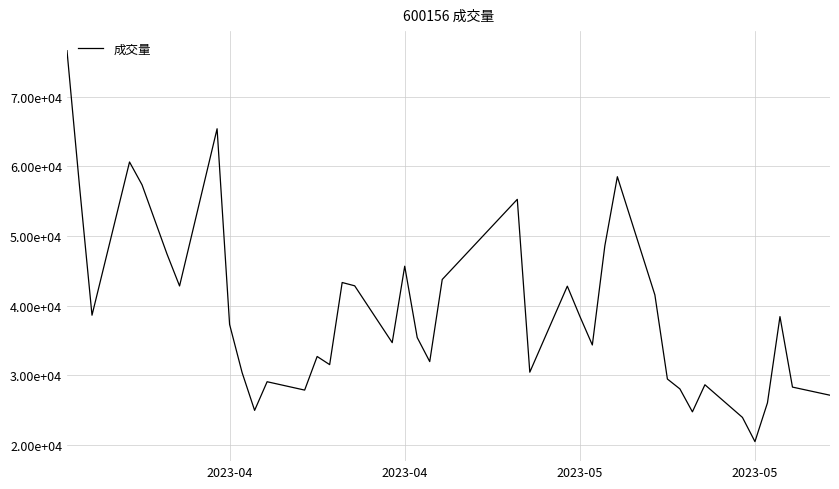

Does the chart display data point markers on the line(s)?

No